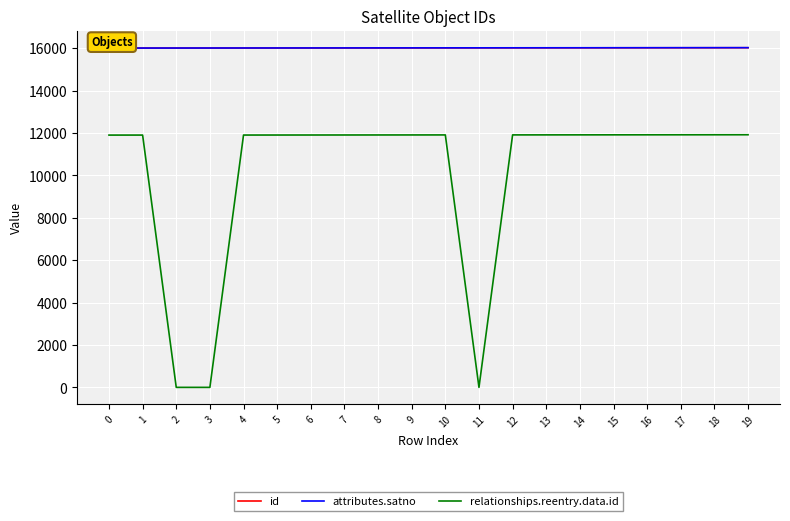

True or false: relationships.reentry.data.id and attributes.satno intersect in this chart.

False